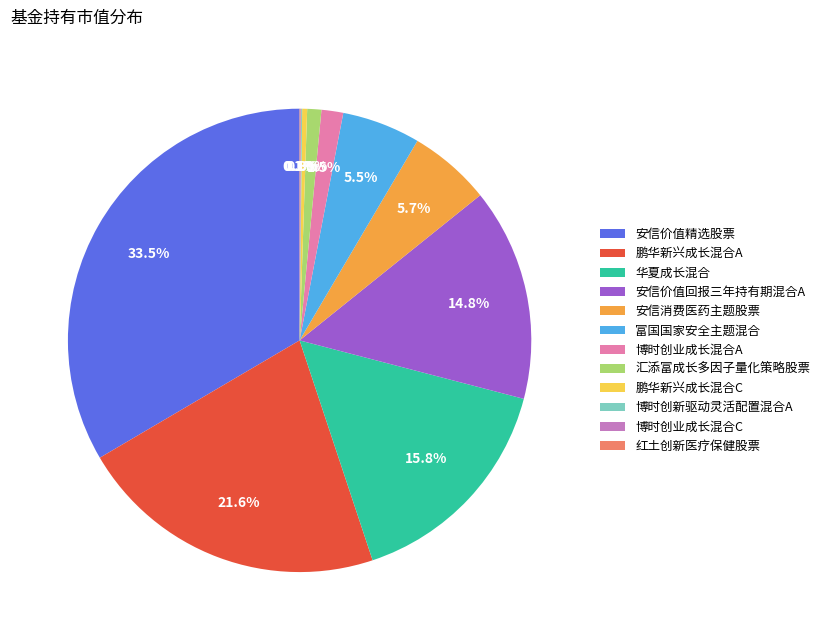

True or false: 鹏华新兴成长混合A accounts for 34% of the total.

False